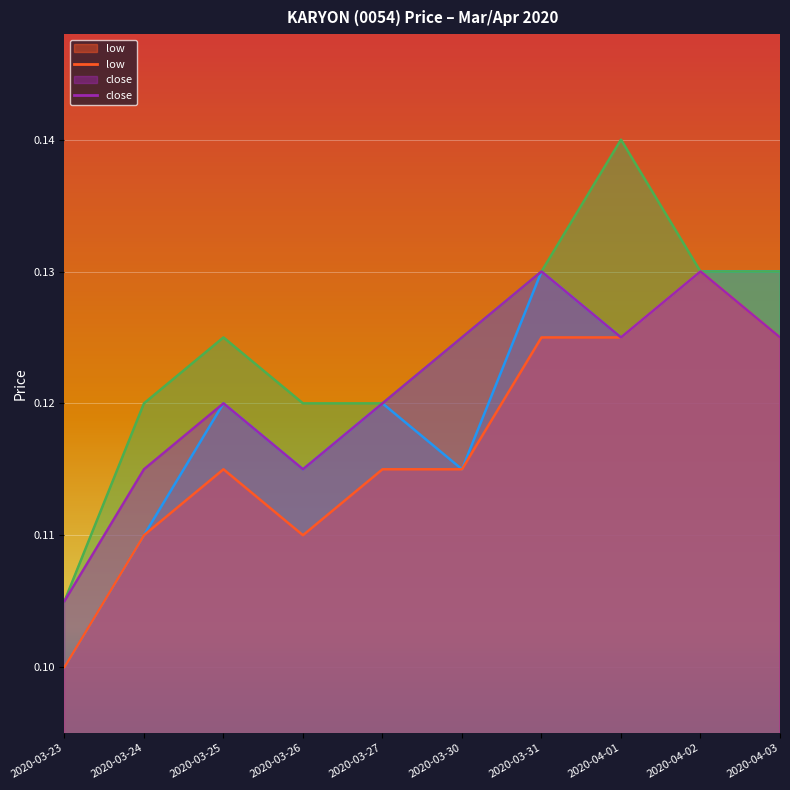

True or false: high and close intersect in this chart.

False